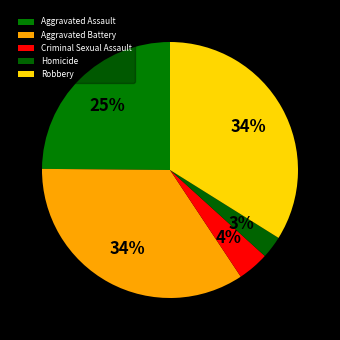

To the nearest percent, what is the difference between the Robbery and Homicide slice percentages?

31%